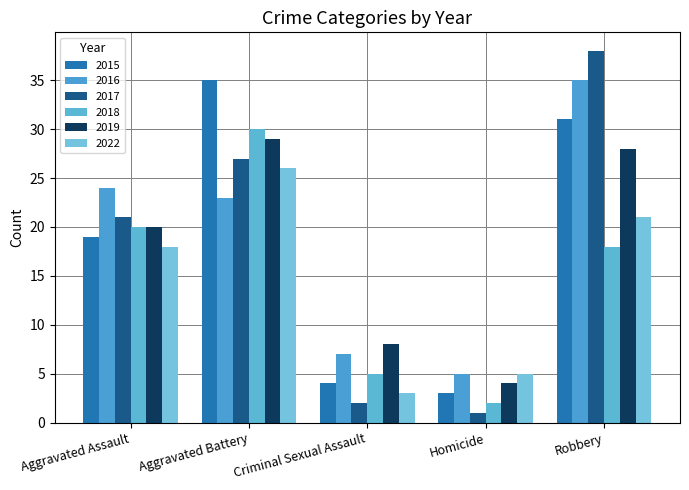

What are all the series names shown in the legend?

2015, 2016, 2017, 2018, 2019, 2022